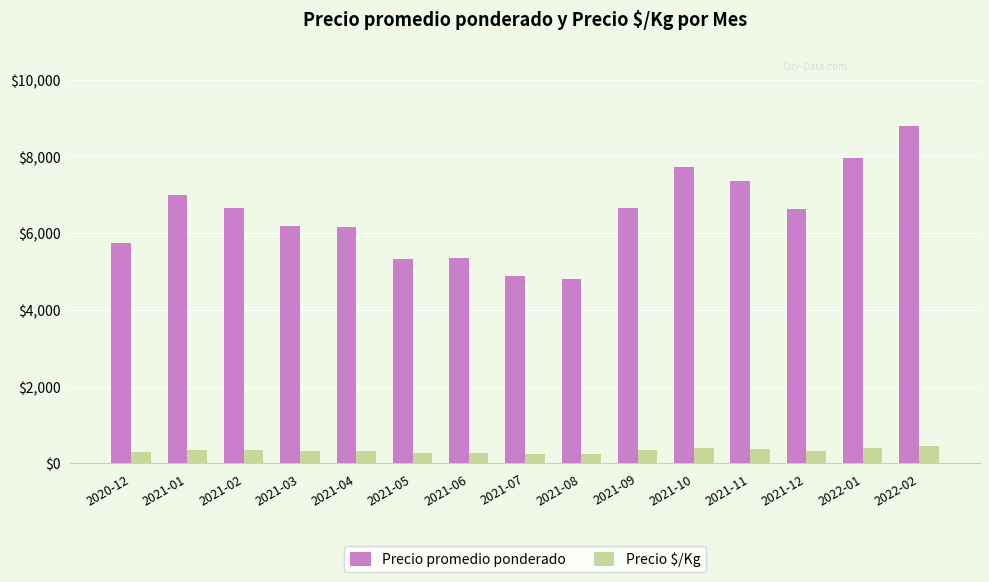

What is the lowest value of the Precio $/Kg series?

240